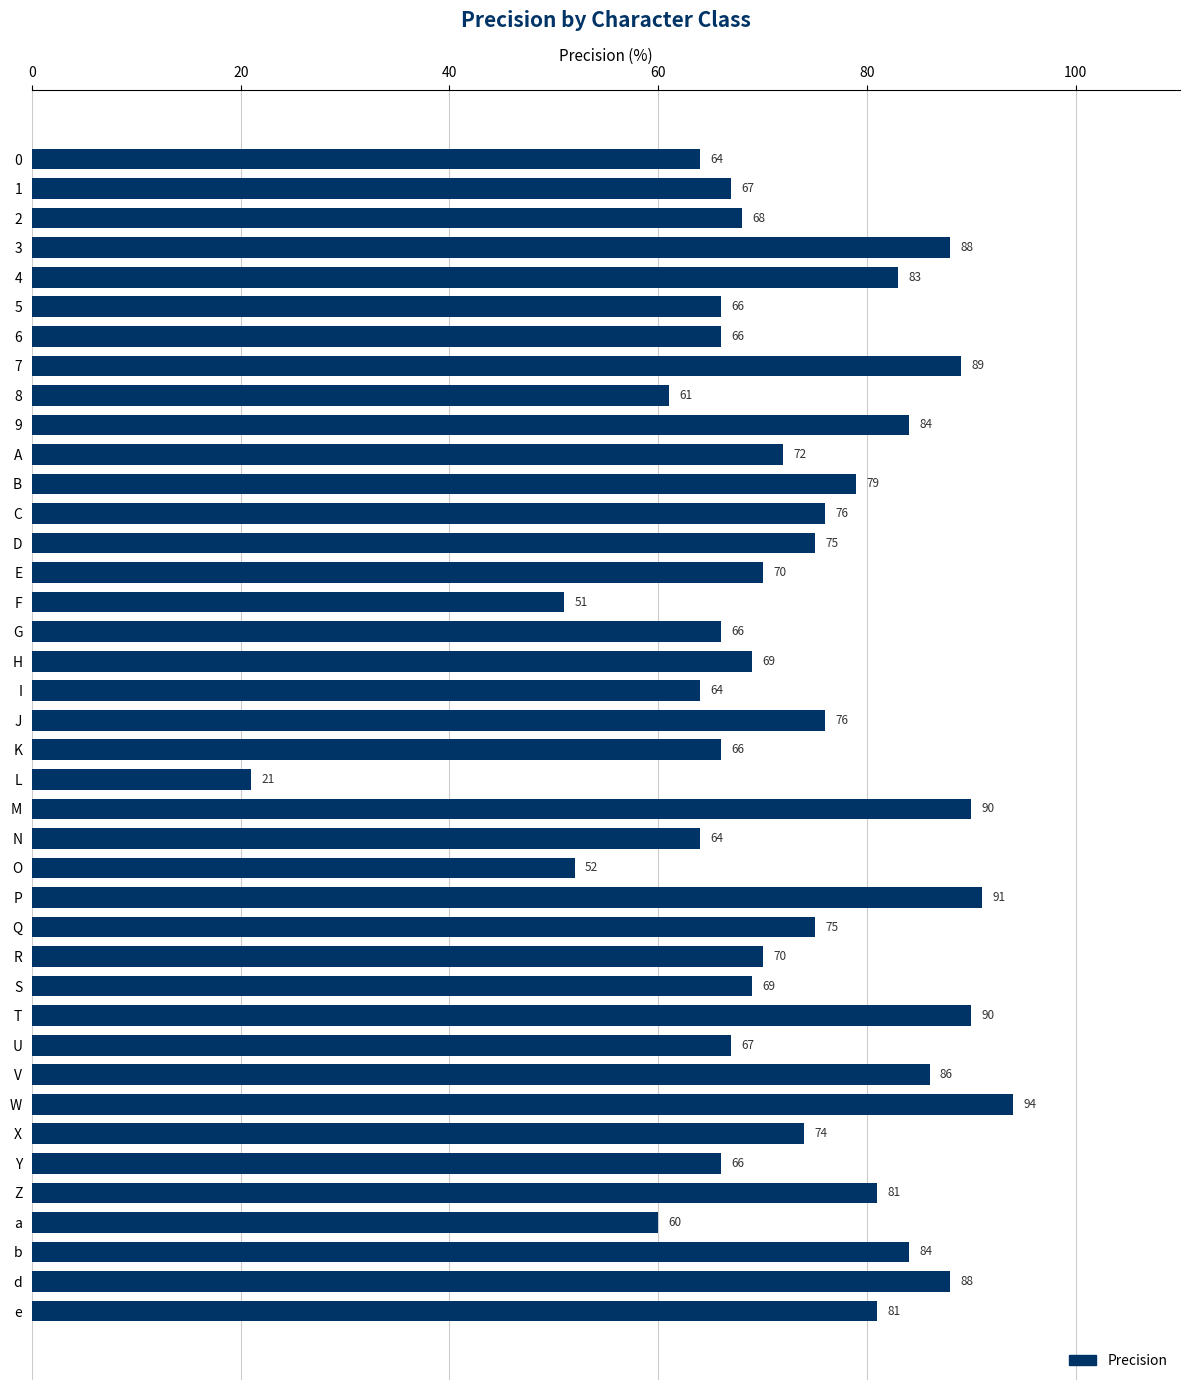

The value at O is 52. True or false?

True